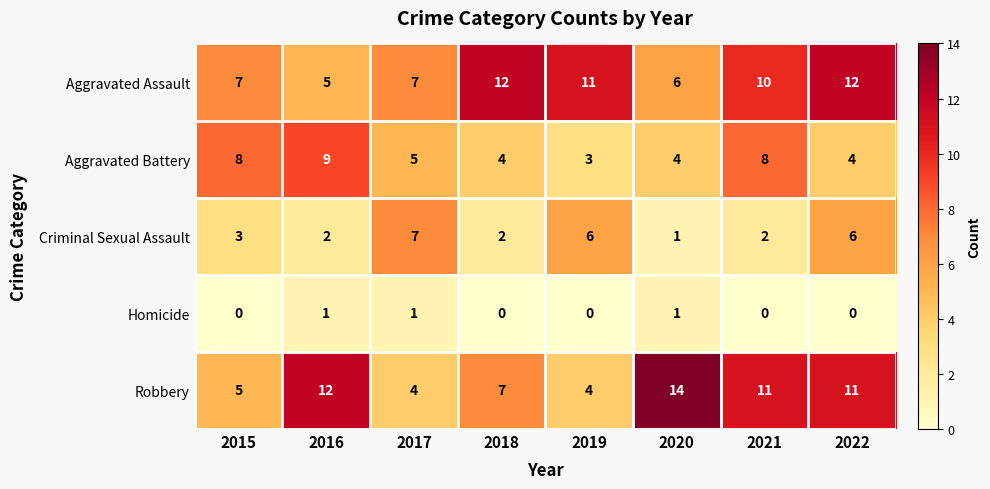

True or false: Criminal Sexual Assault has a value of 6 at 2019.

True